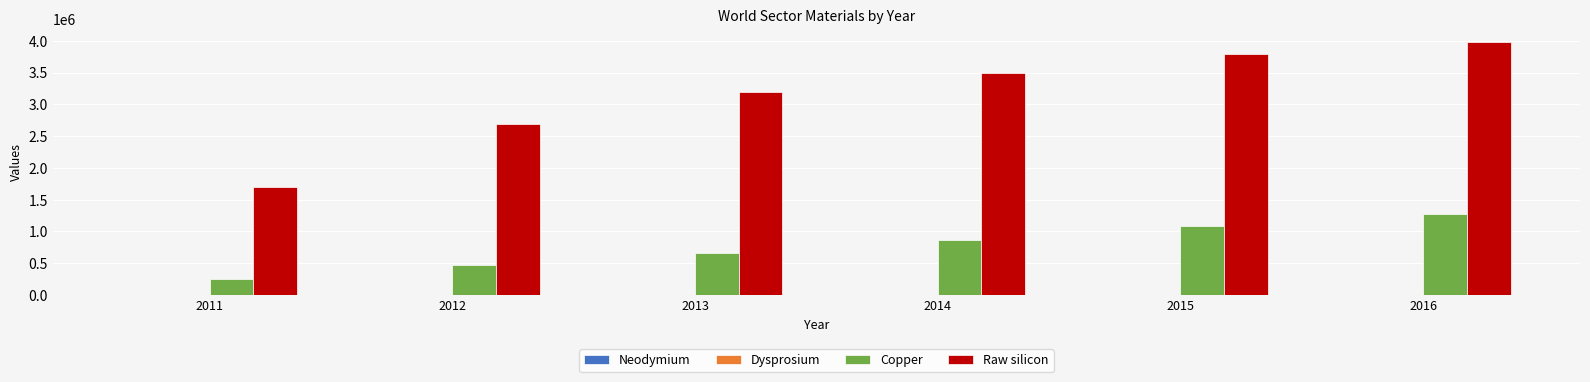

At which category is the sum across all series the highest?

2016